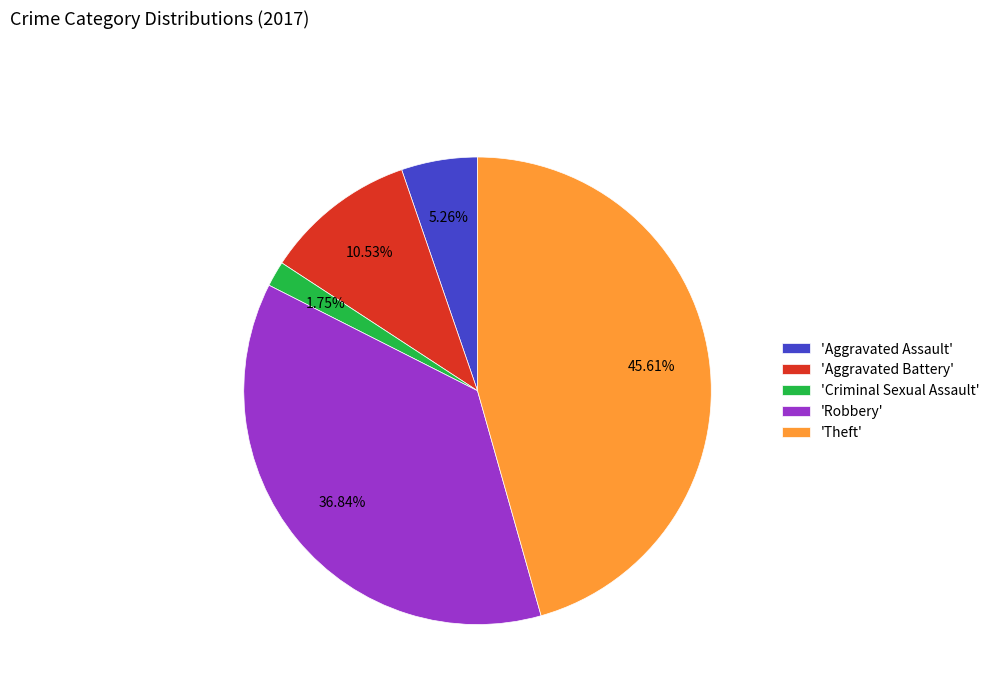

Is there any slice that represents more than half of the pie?

No